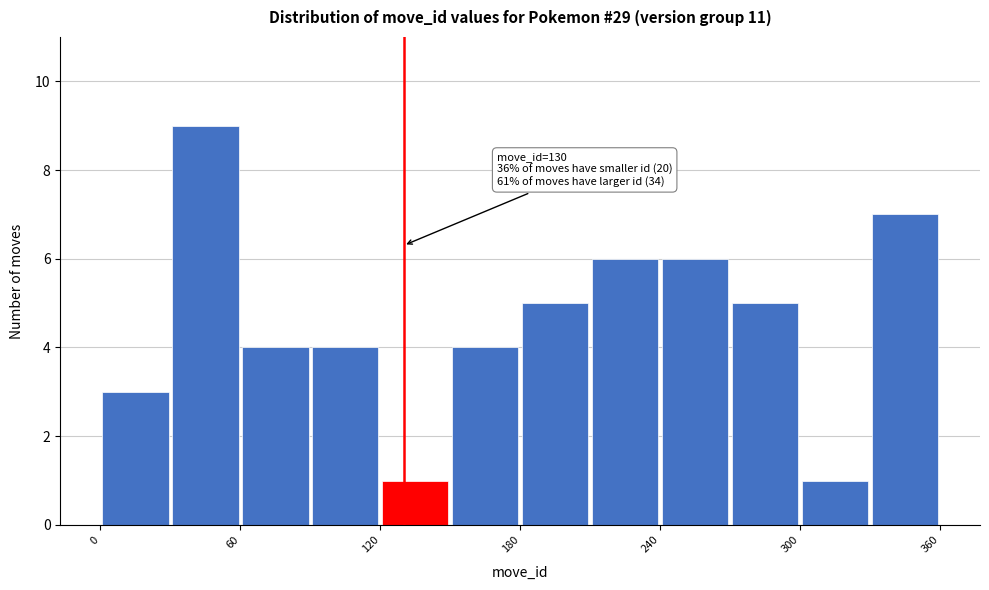

Read against the x-axis, roughly where is the centre of the tallest bar?

50